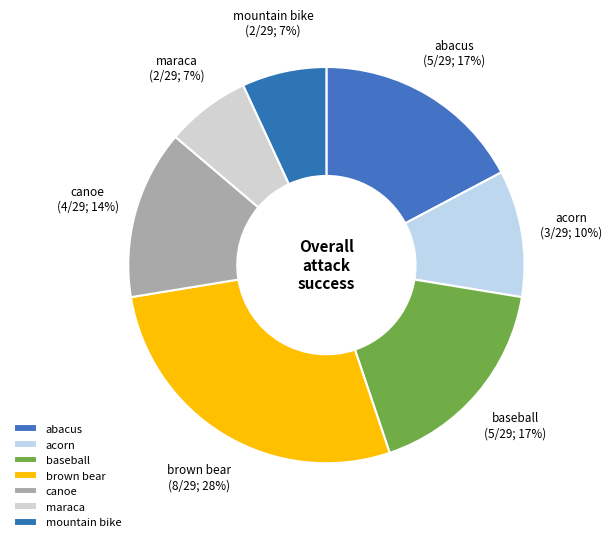

What is the largest slice in the pie chart?

brown bear